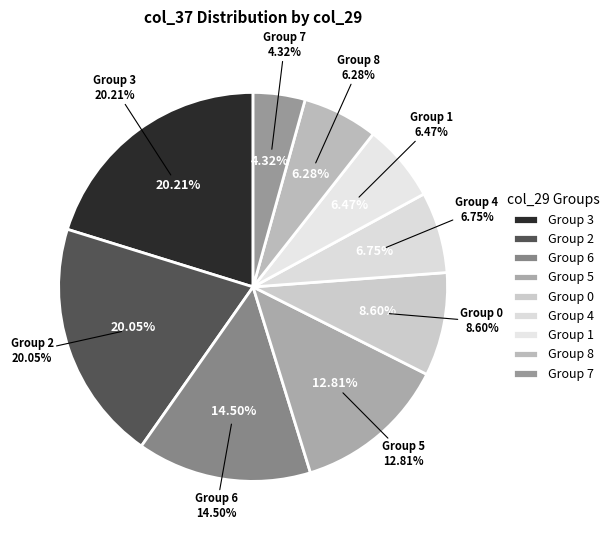

Is there a majority slice in this chart?

No